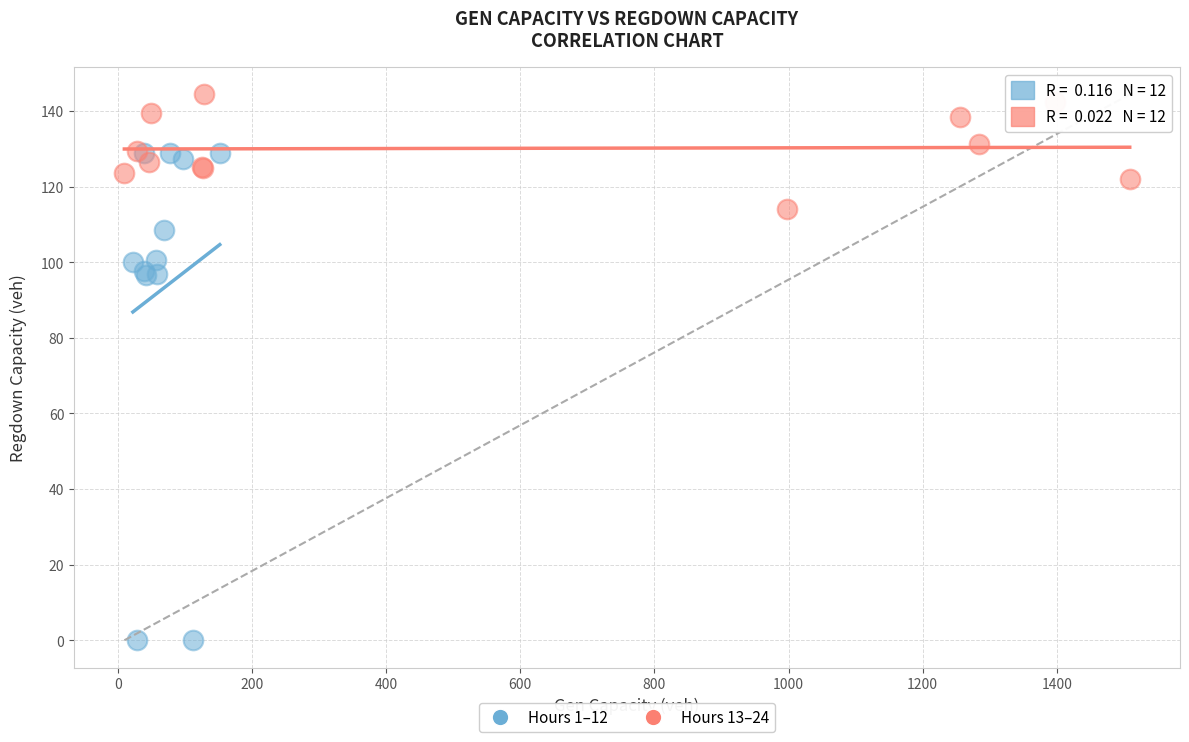

Which series reaches the maximum Y coordinate?

Hours 13–24